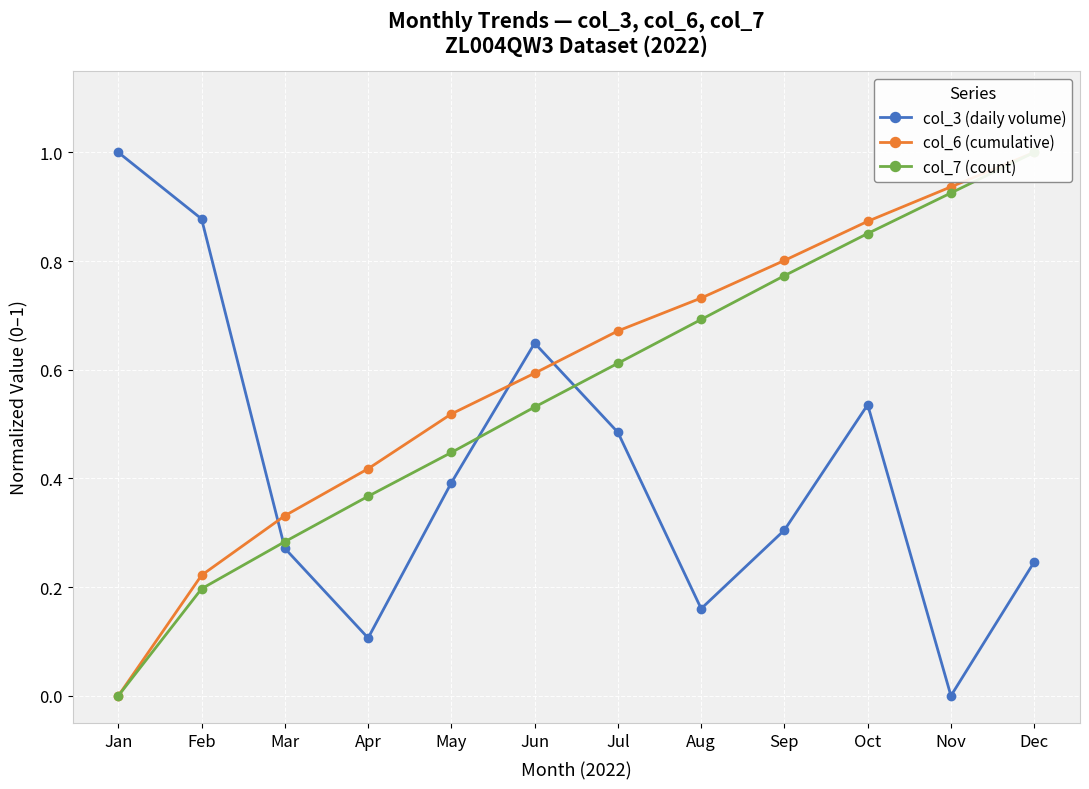

True or false: col_7 (count) and col_6 (cumulative) intersect in this chart.

False